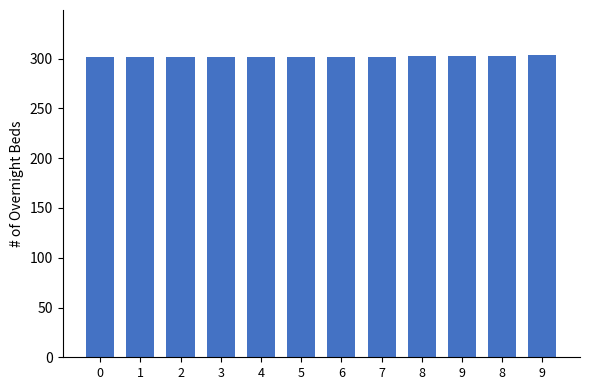

Count the number of categories in the chart.

12